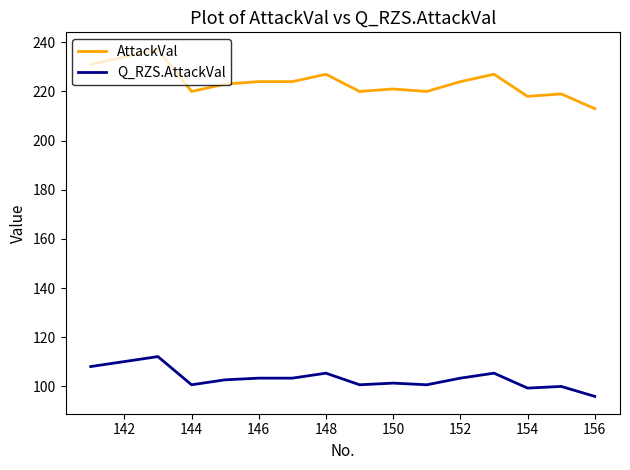

Reading left to right, what are all the values shown in this chart?

AttackVal: 231.0	234.0	237.0	220.0	223.0	224.0	224.0	227.0	220.0	221.0	220.0	224.0	227.0	218.0	219.0	213.0
Q_RZS.AttackVal: 108.1	110.1	112.1	100.7	102.7	103.4	103.4	105.4	100.7	101.3	100.7	103.4	105.4	99.3	100.0	96.0